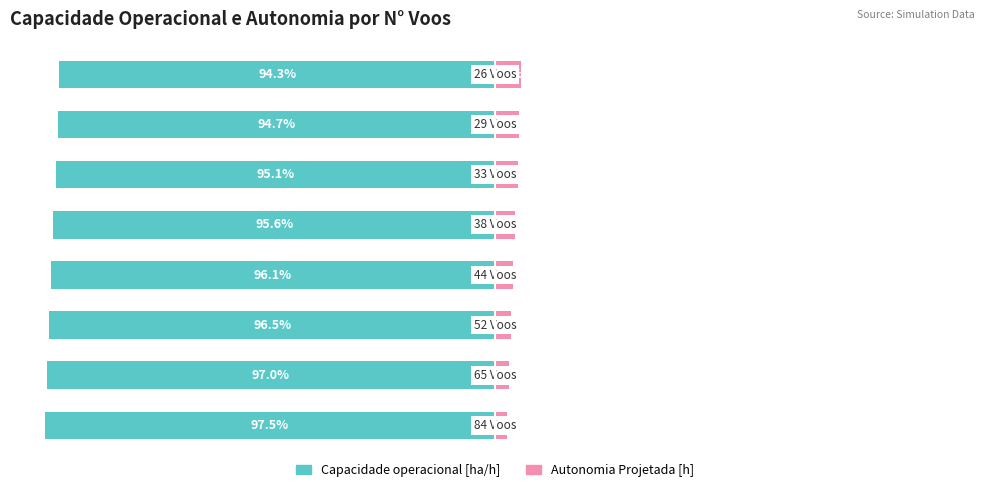

The value of Autonomia Projetada [h] at 5 is 2.4. True or false?

False